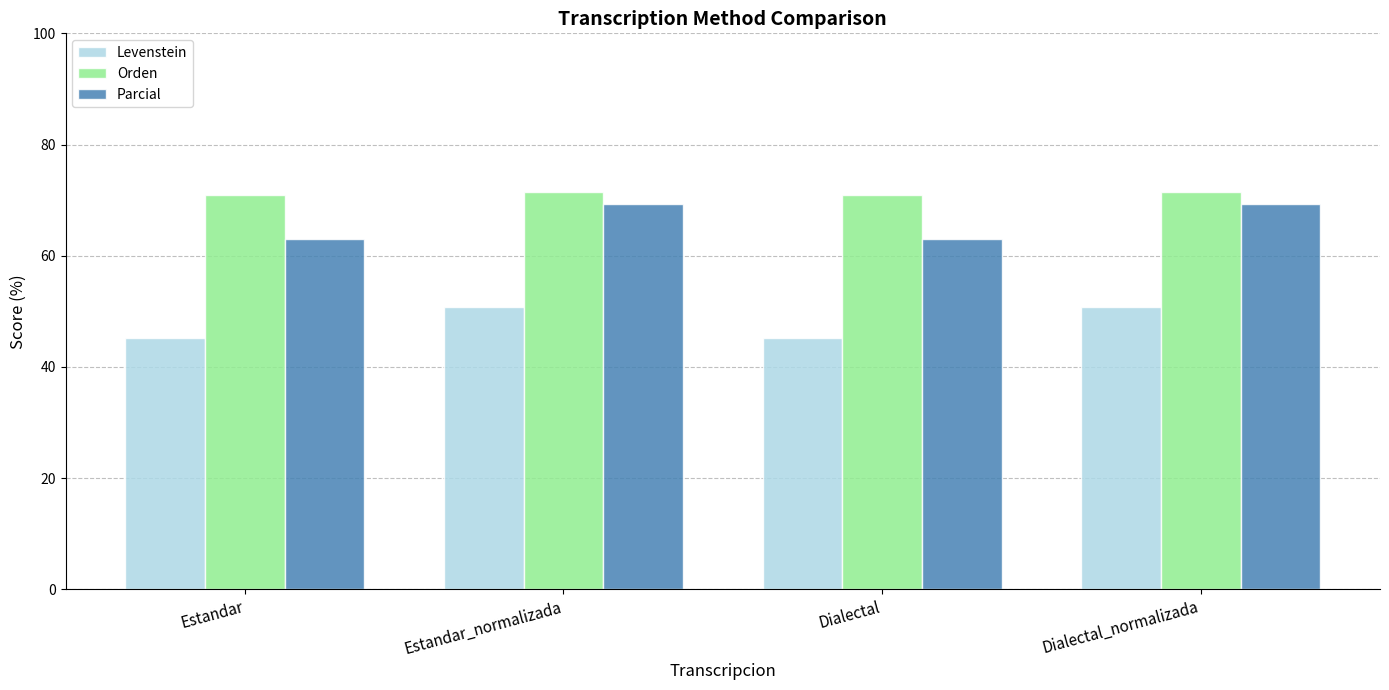

What value does the Levenstein series have at Dialectal_normalizada?

50.9